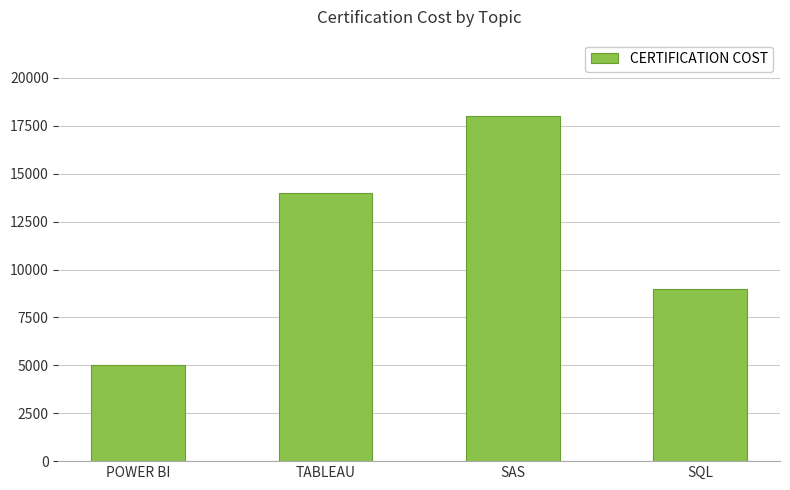

What is the sum of all values?

46000